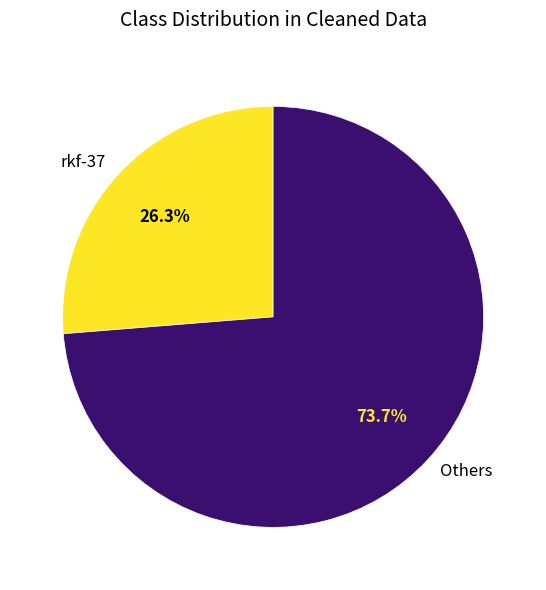

The rkf-37 slice represents 26% of the pie. True or false?

True